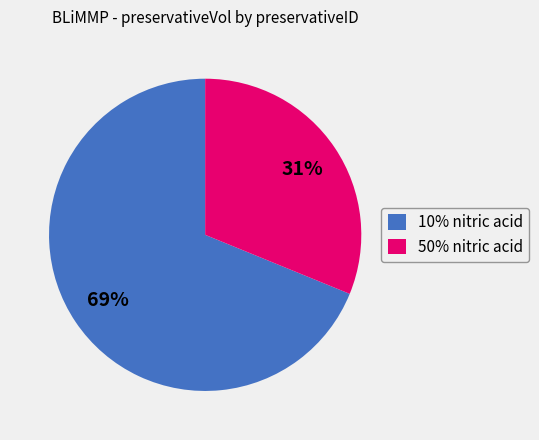

How many slices are in this pie chart?

2